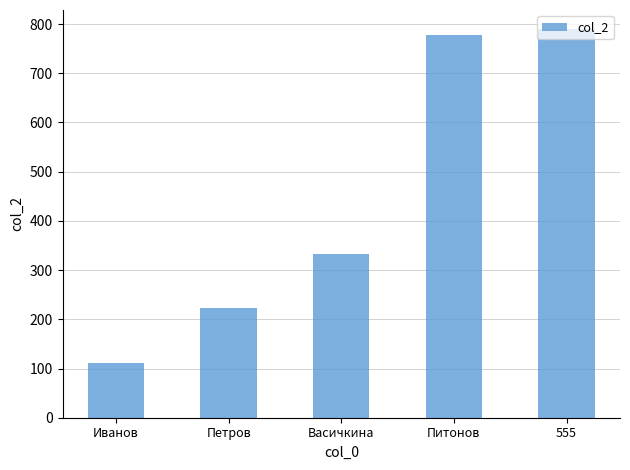

What is the value of the 4th bar from the left?

777